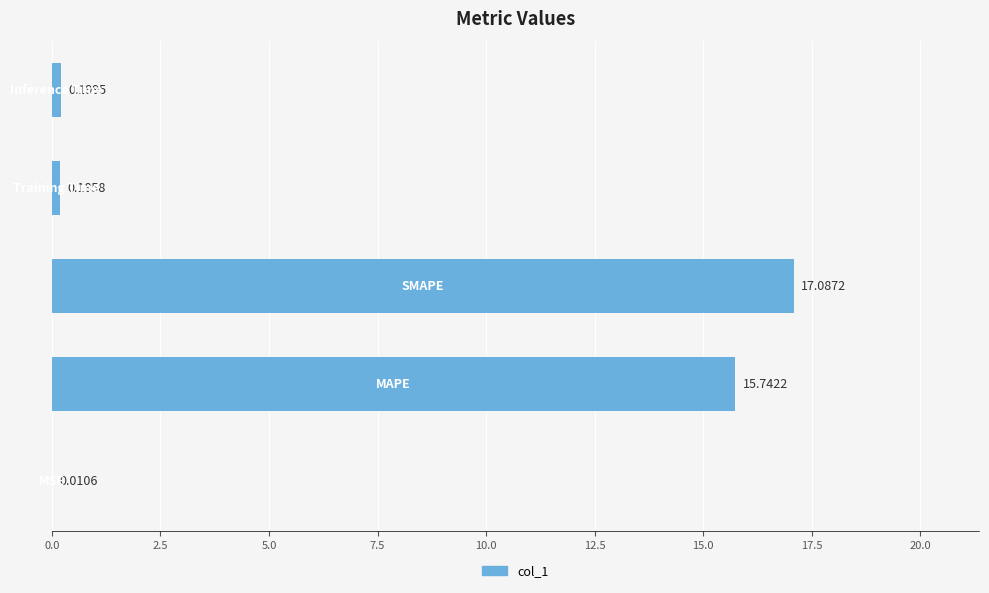

What is the sum of all values?

33.2